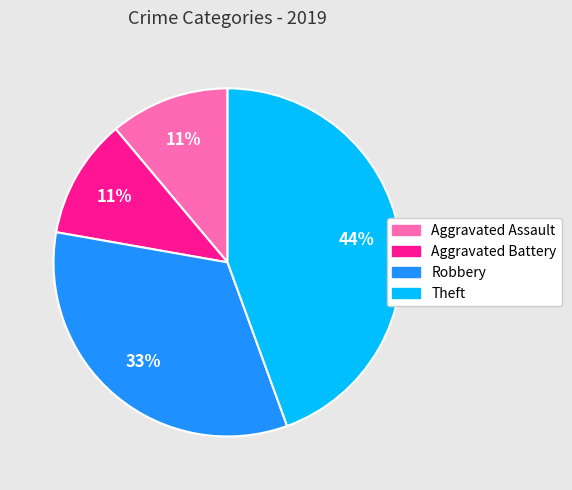

What percentage is the Aggravated Battery slice, to the nearest percent?

11%